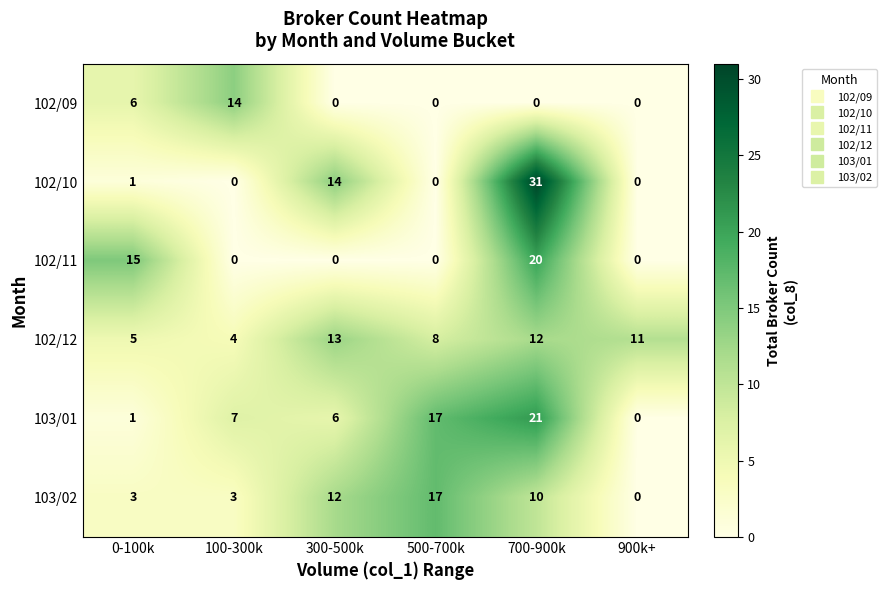

Which series changed the most between 100-300k and 900k+?

102/09